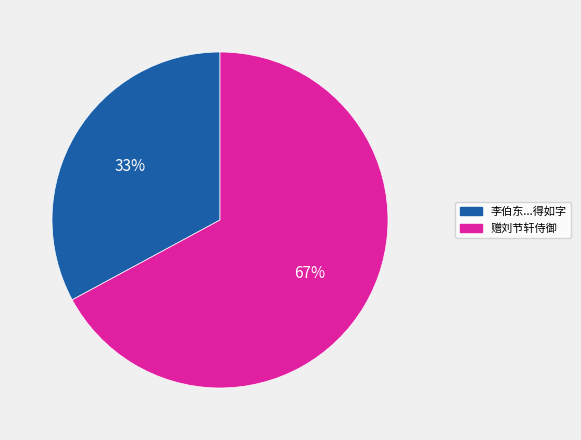

Count the number of slices in the pie.

2